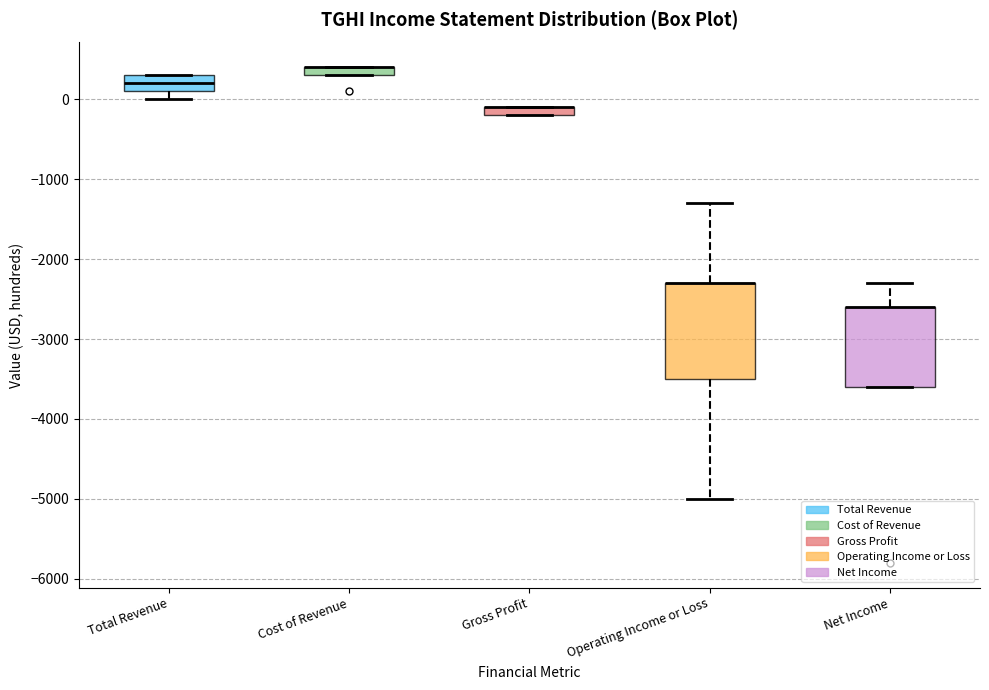

Where is the upper edge of the box for Gross Profit on the y-axis? The values are not printed on the chart, so give them approximately, as read against the axis.

-100